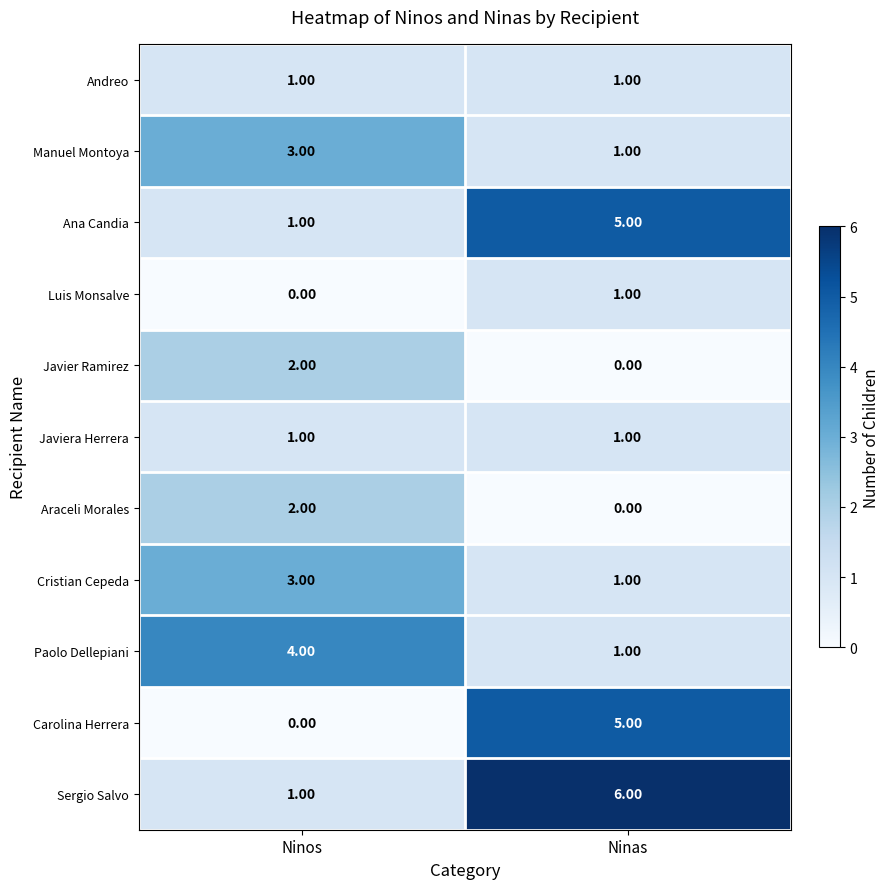

What is the spread (max minus min) of values at Ninos?

4